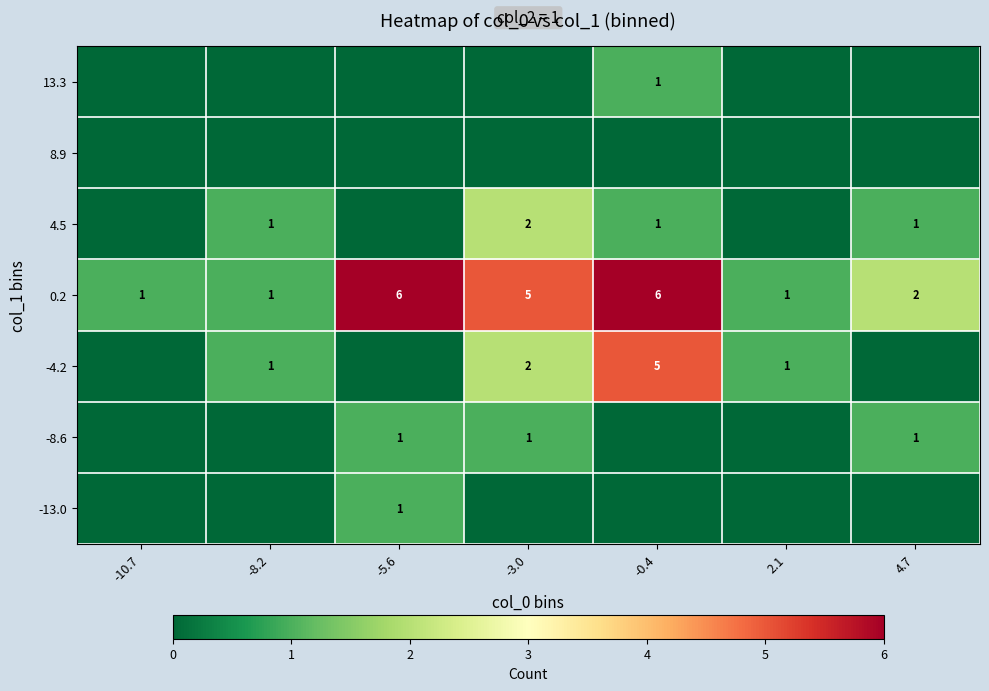

True or false: -4.2 has a value of 0 at -3.0.

False